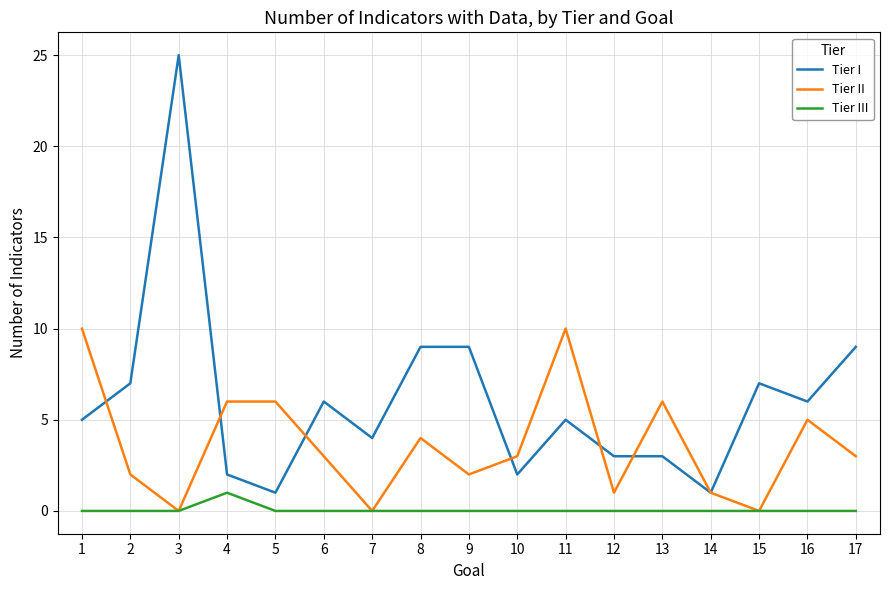

Which series has the largest range (max minus min)?

Tier I